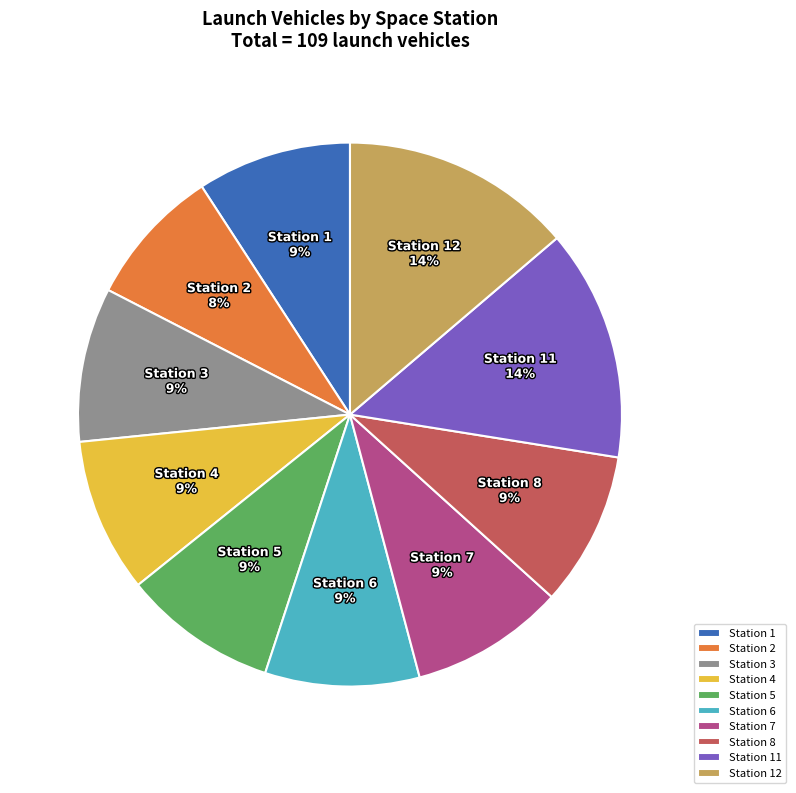

Is the sum of Station 2 and Station 3 greater than half?

No